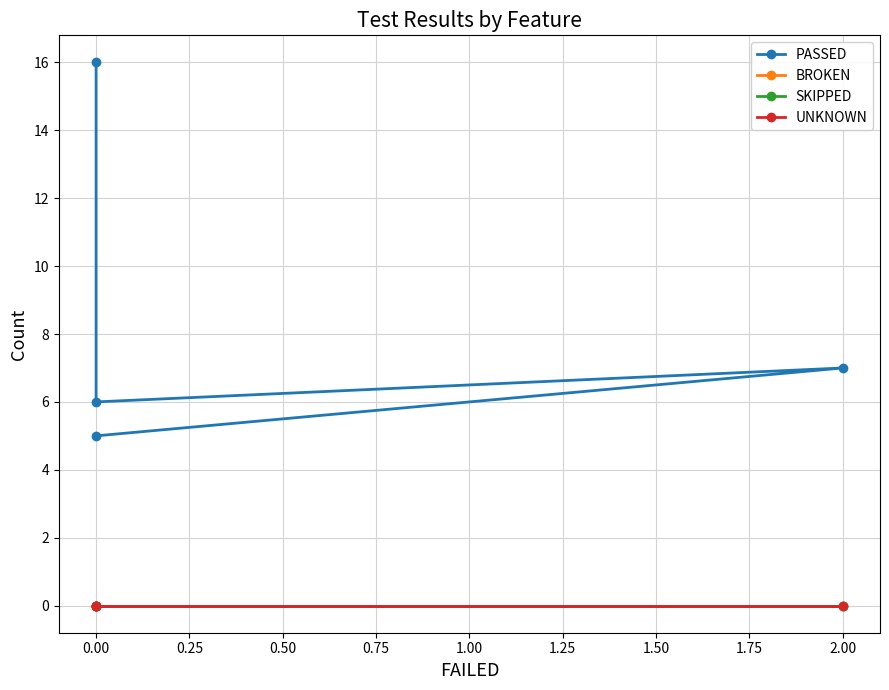

Which series has the largest total across all categories?

PASSED